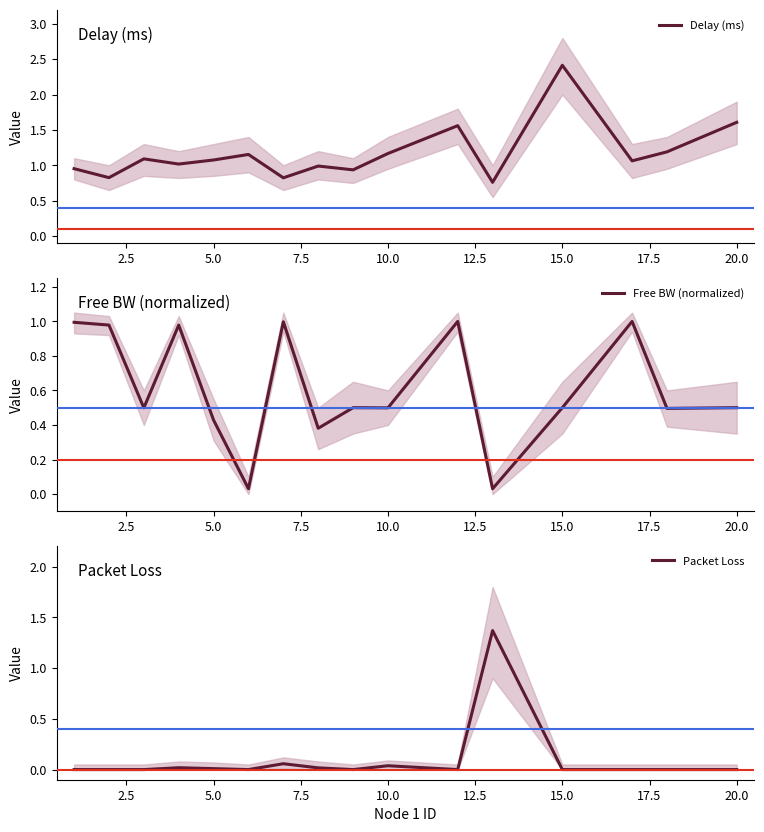

True or false: Delay (ms) has a value of 1.1 at 5.0.

True